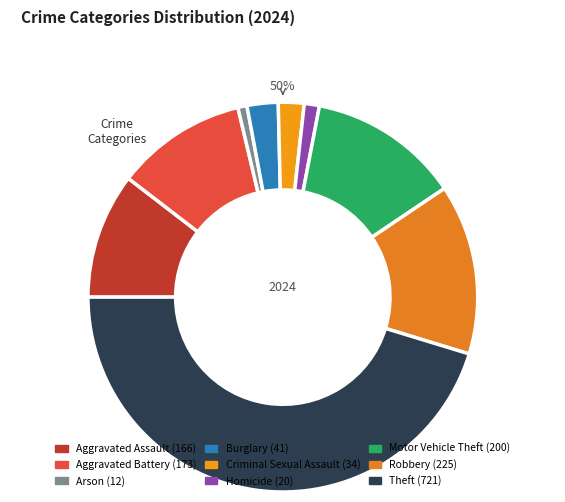

How many segments does this pie chart have?

9